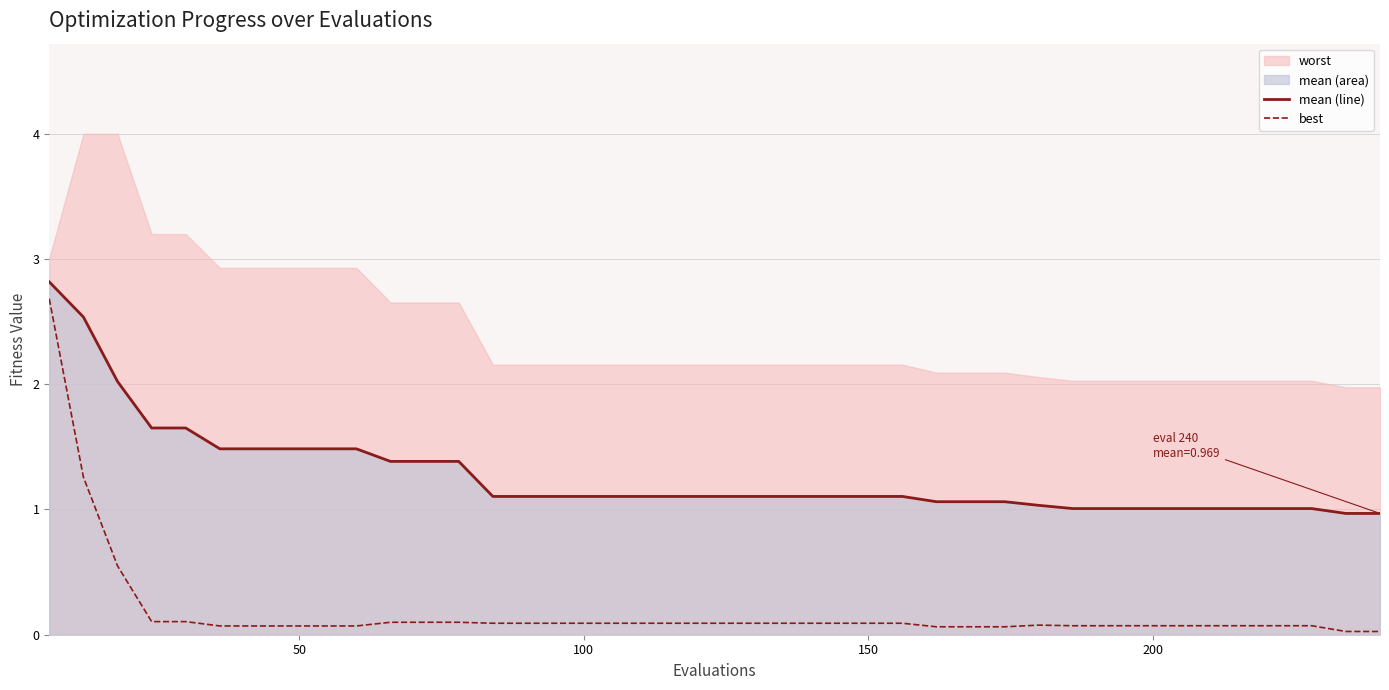

How many data points in mean line are less than 1?

2